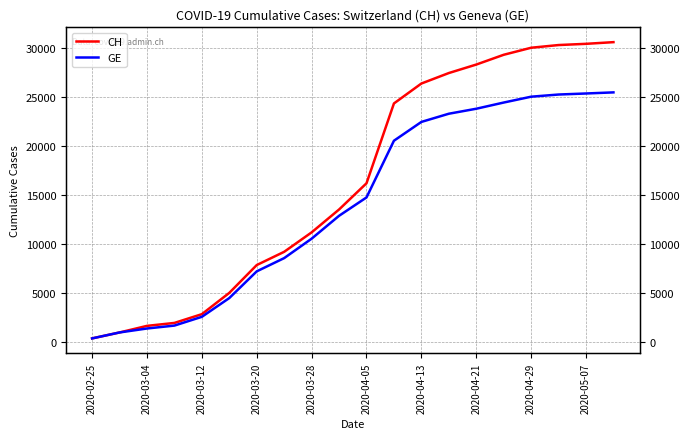

What is the lowest value of the CH series?

375